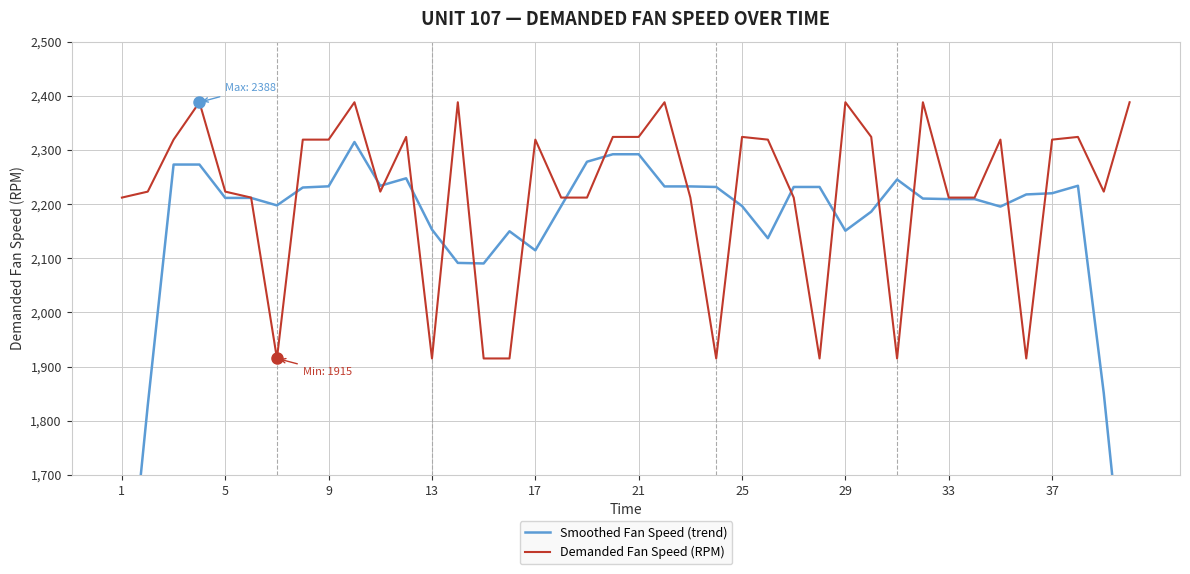

Which series has the widest spread of values?

Smoothed Fan Speed (trend)